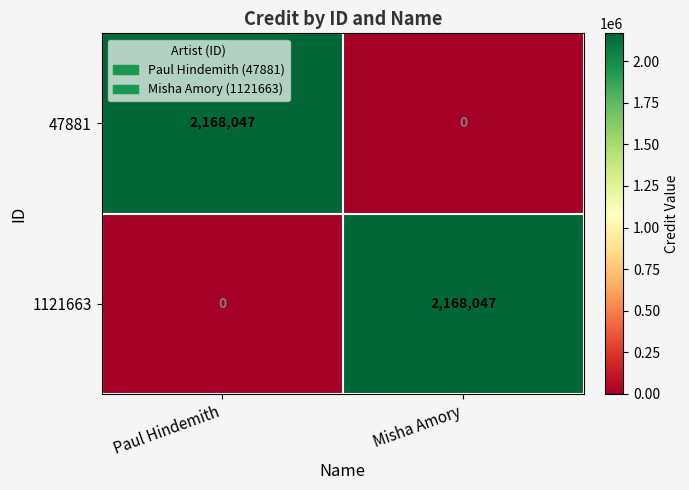

How many data points does each series have?

2